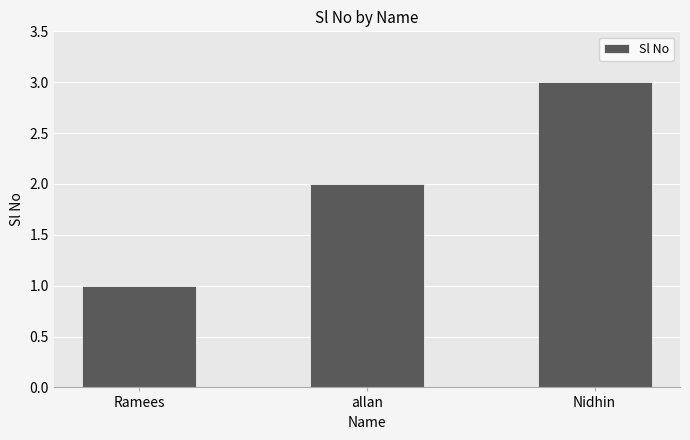

What is the label of the 2nd bar from the left?

allan